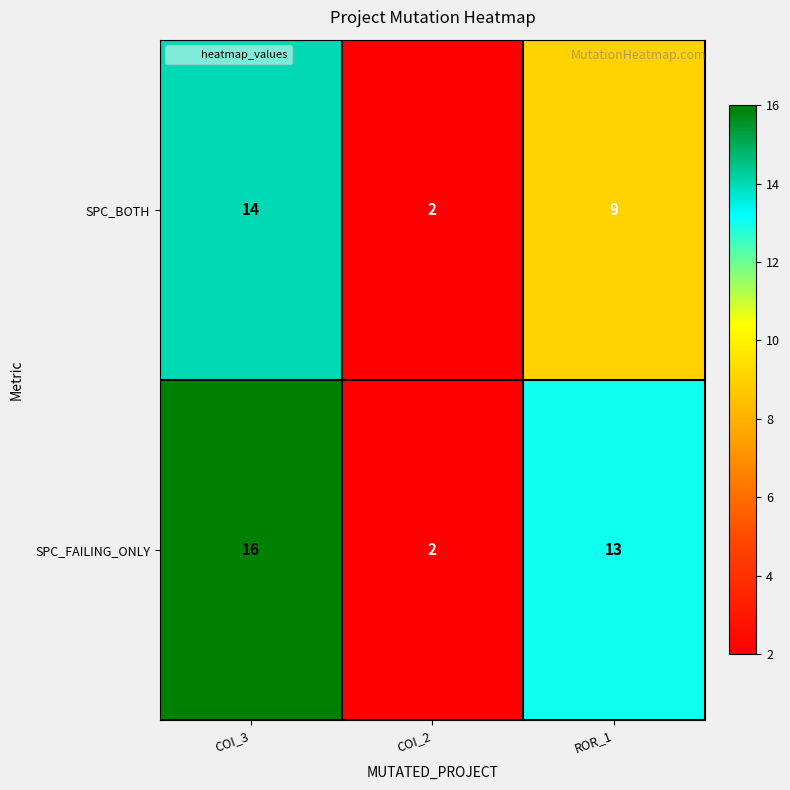

The value of SPC_BOTH at ROR_1 is 5. True or false?

False